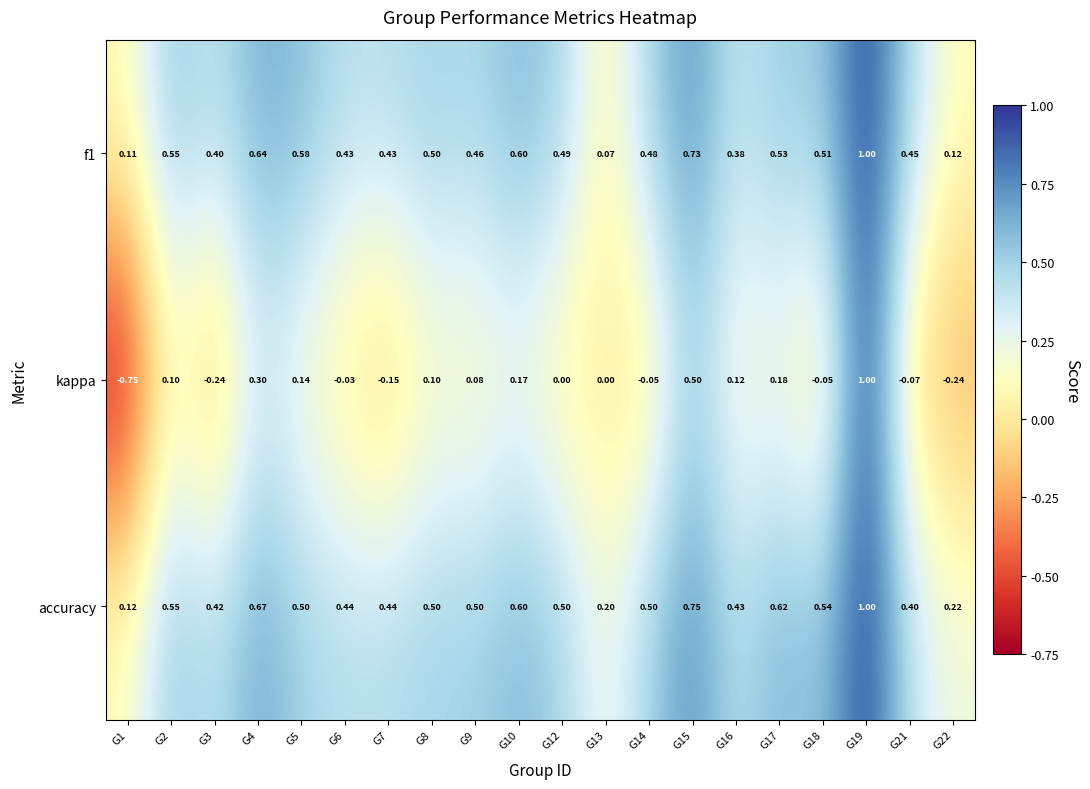

Which series has the largest total across all categories?

accuracy